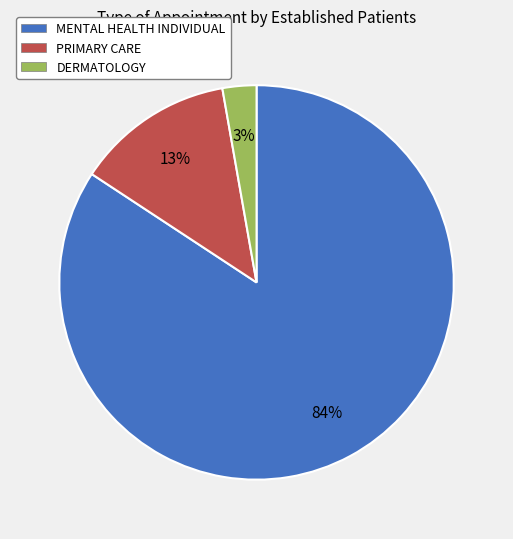

Do MENTAL HEALTH INDIVIDUAL and DERMATOLOGY together represent more than half of the pie?

Yes